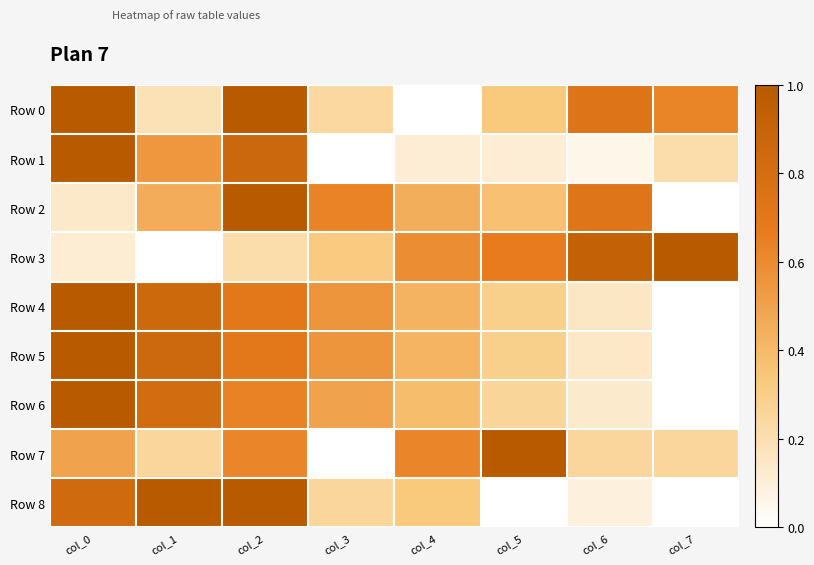

At which category is the sum across all series the highest?

col_2